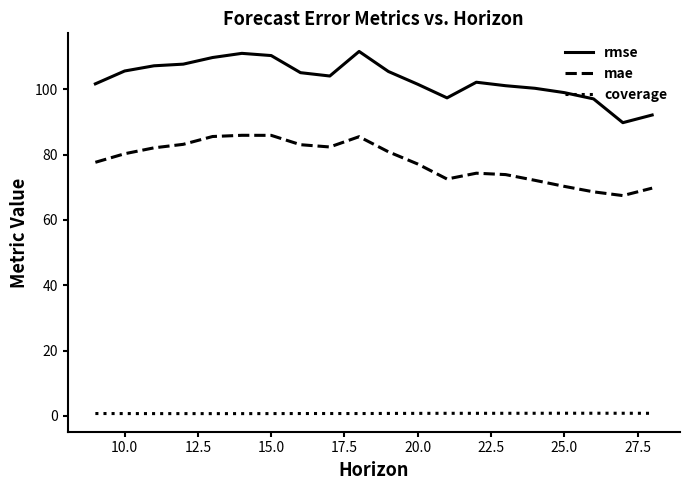

What is the difference between the maximum and minimum values in the rmse series?

21.8